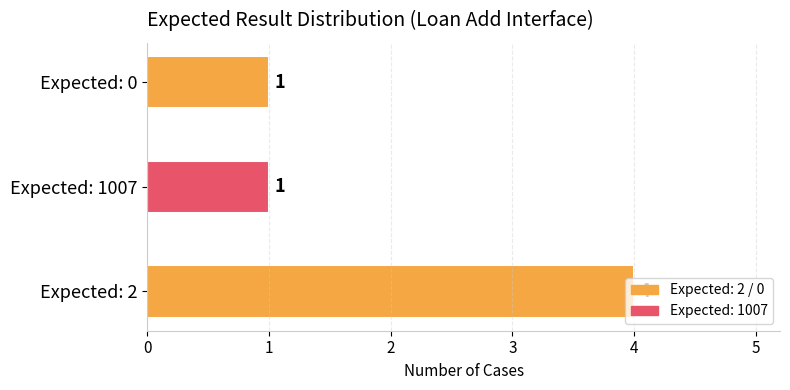

What is the maximum value shown in the chart?

4